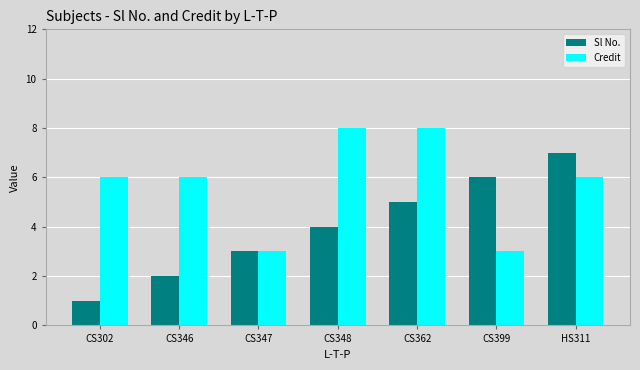

What is the lowest value of the Credit series?

3